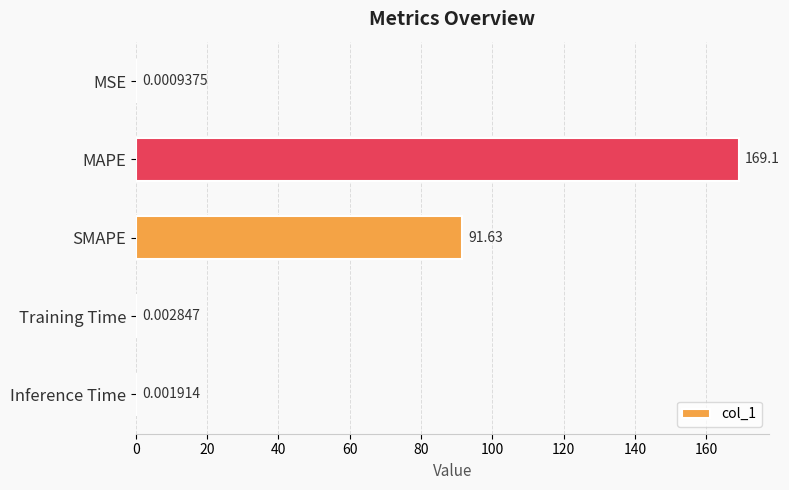

Where is the data nearest to the value 84?

SMAPE